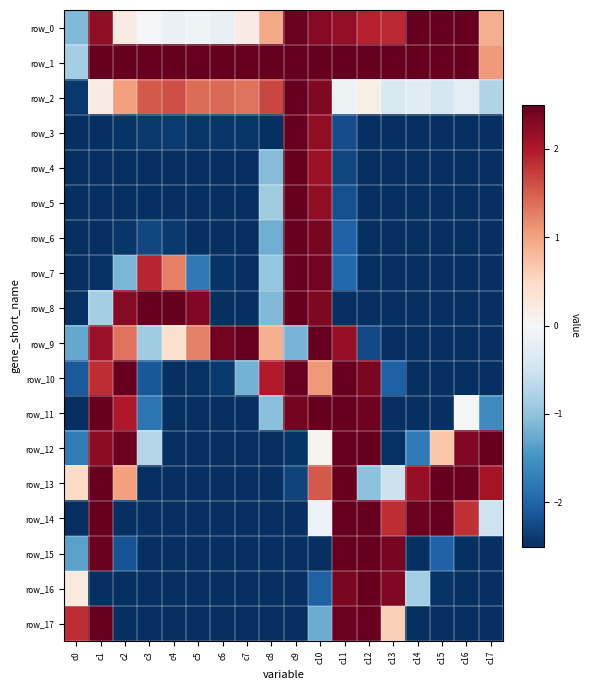

The value of row_2 at c0 is -0.5. True or false?

False